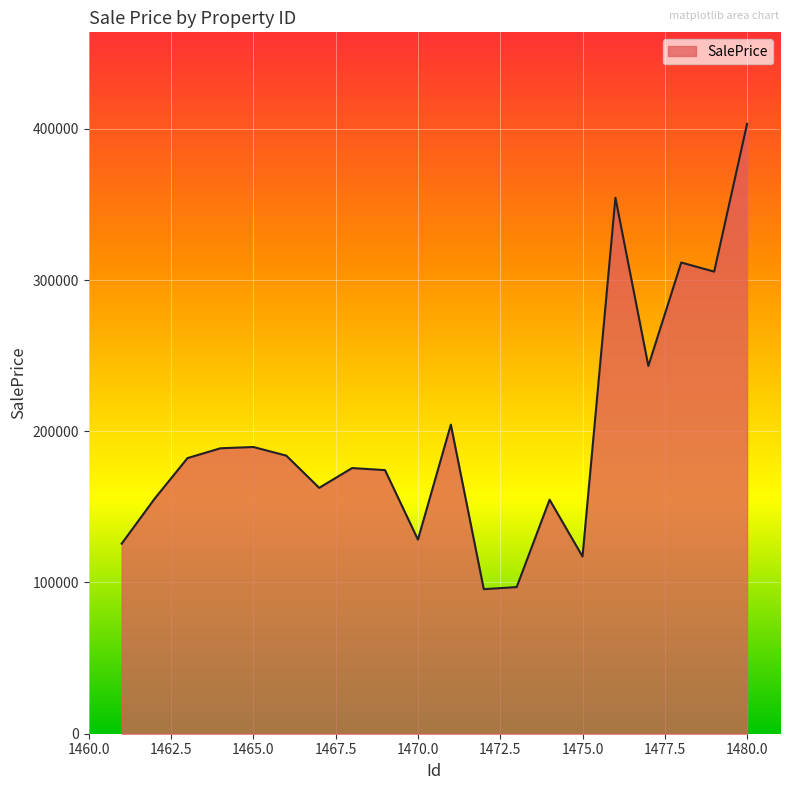

What is the sum of all values?

3953298.4